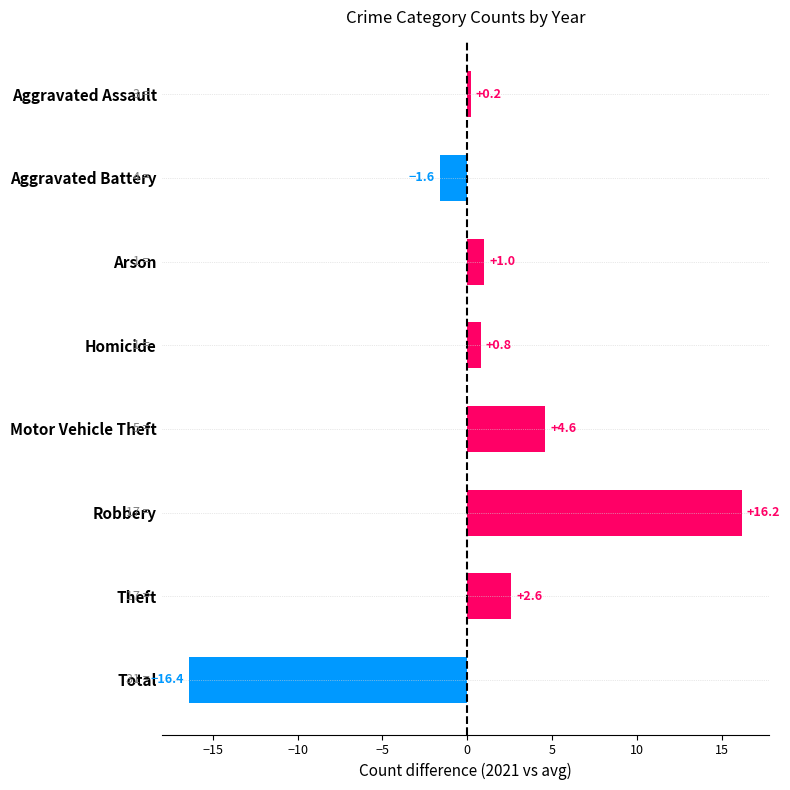

True or false: the data shows 1.0 at Arson.

True